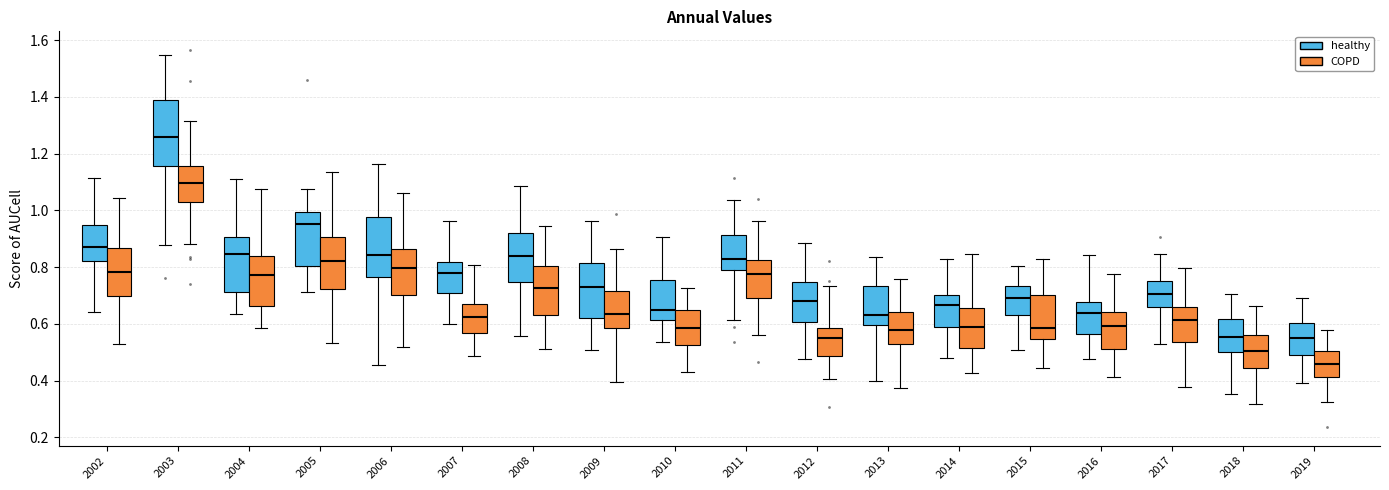

Which box is the tallest, from its lower edge to its upper edge?

2003 (healthy)